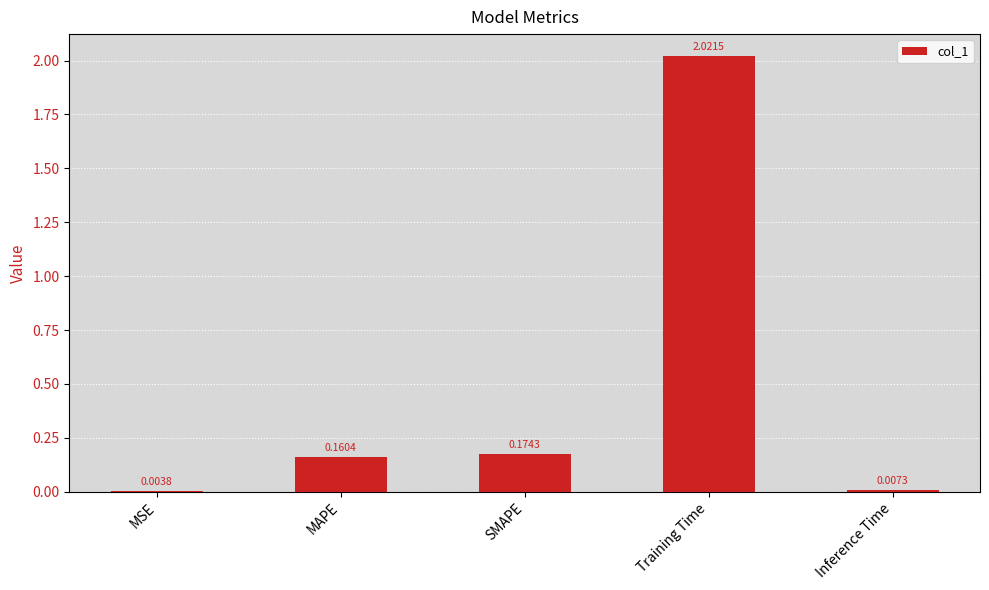

Which label corresponds to the largest value in the chart?

Training Time